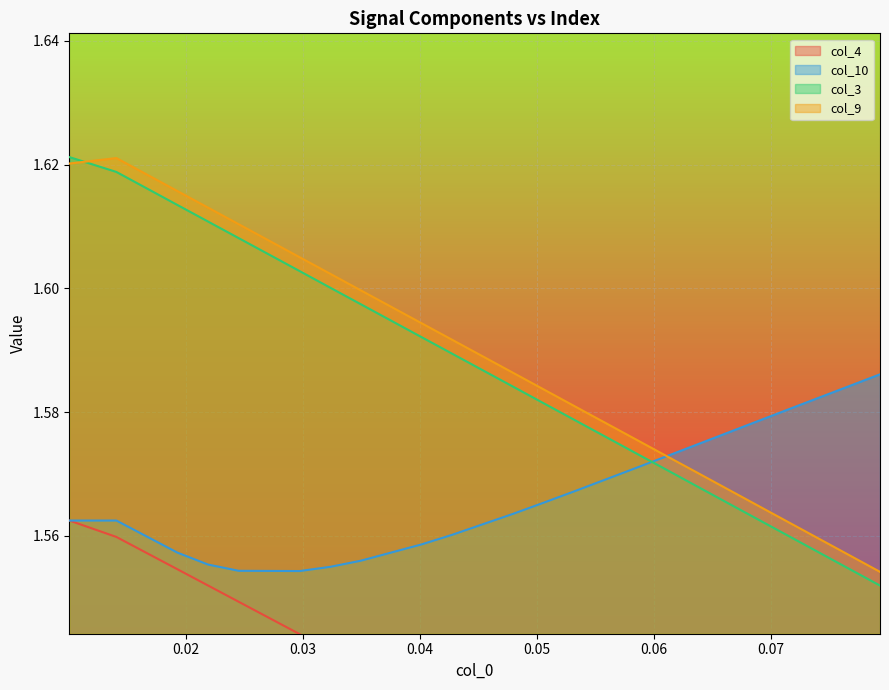

How many lines are shown in the chart?

4